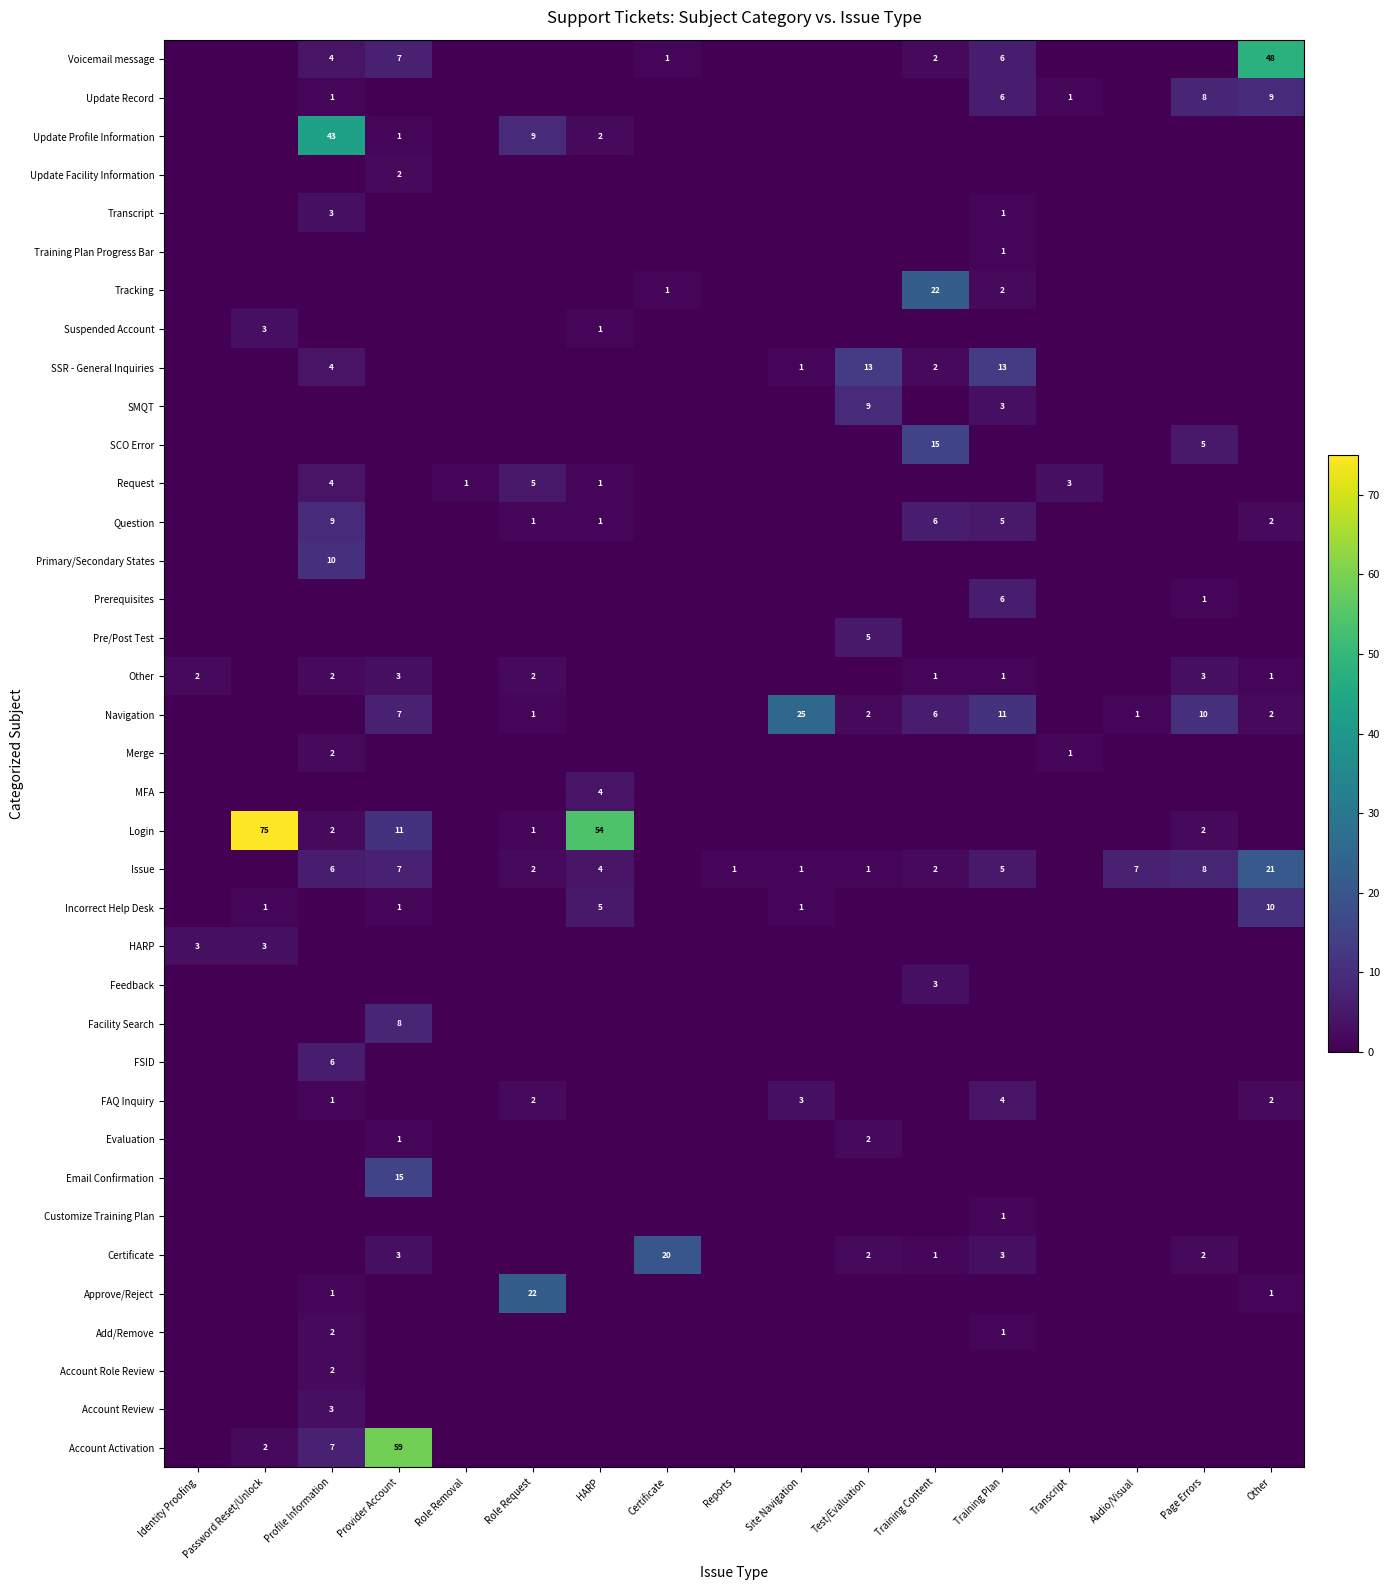

What is the difference between the highest and lowest values at HARP?

54